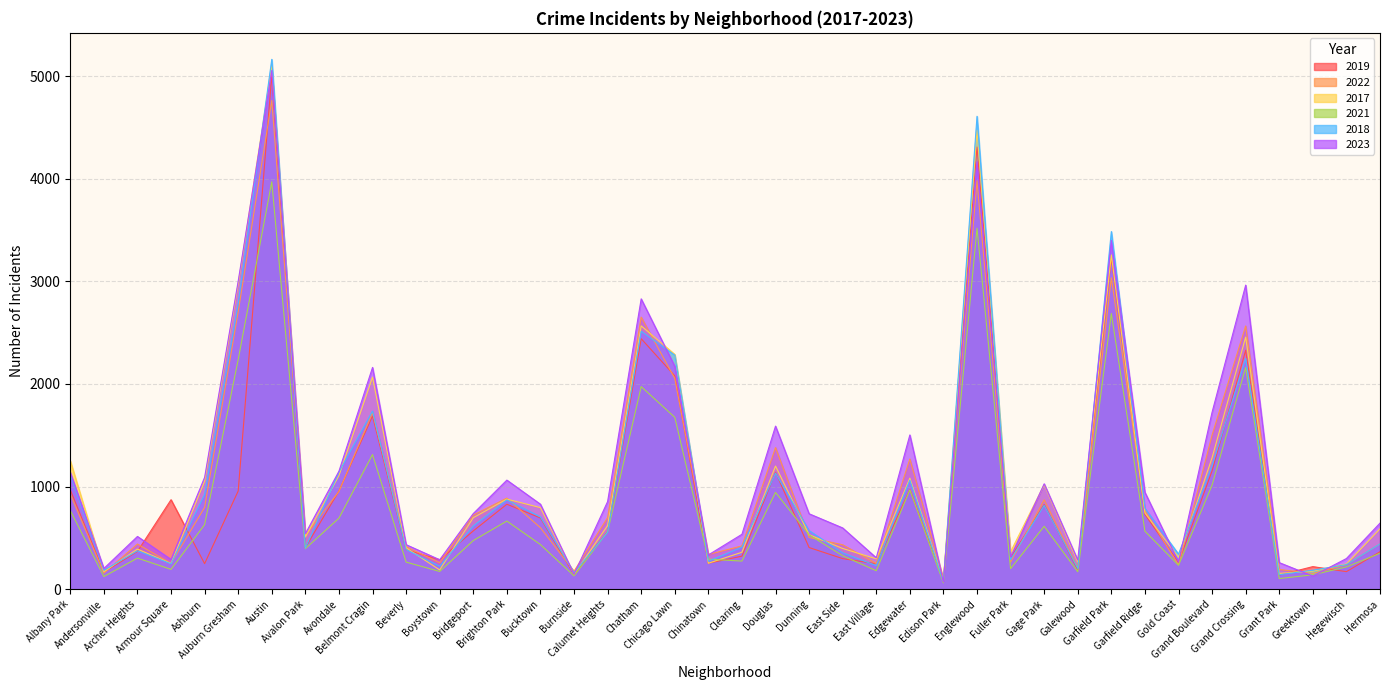

What is the label of the 34th point from the right?

Austin